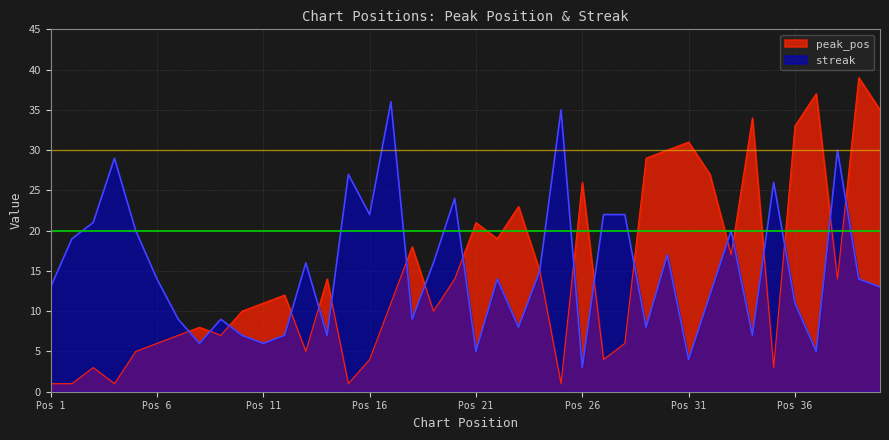

At how many categories does at least one series exceed 30?

8